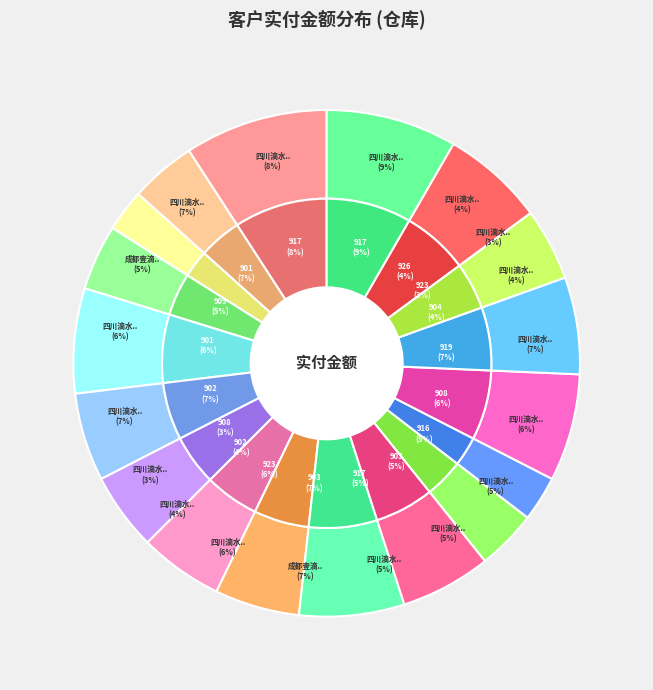

To the nearest percent, what portion does 903941 represent?

7%